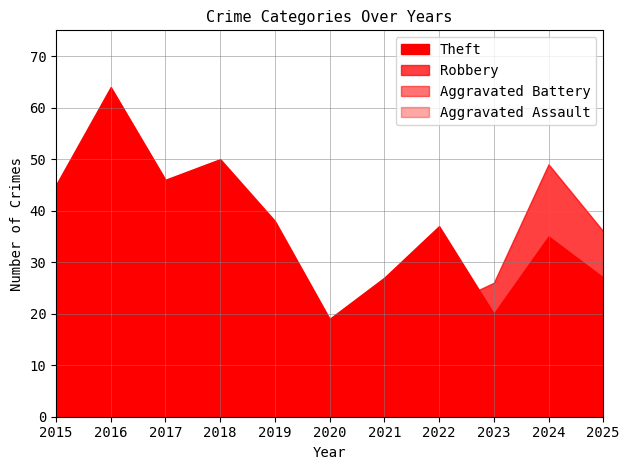

How many data points in Aggravated Battery are above 9?

4